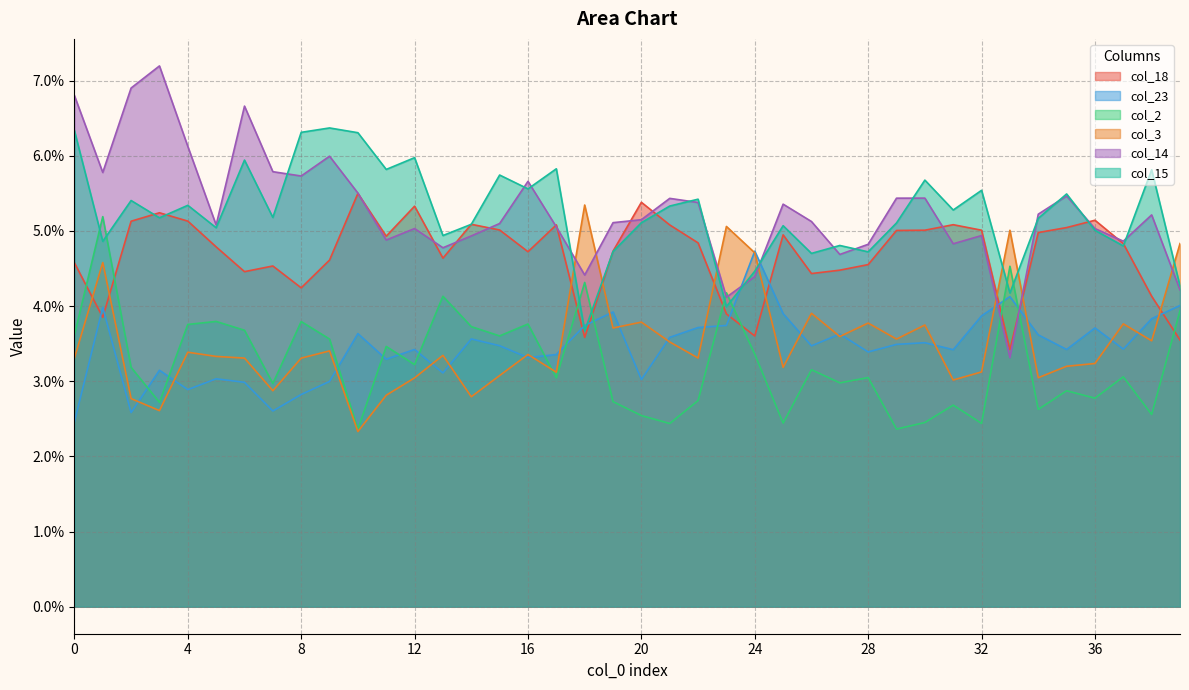

What are all the series names shown in the legend?

col_18, col_23, col_2, col_3, col_14, col_15